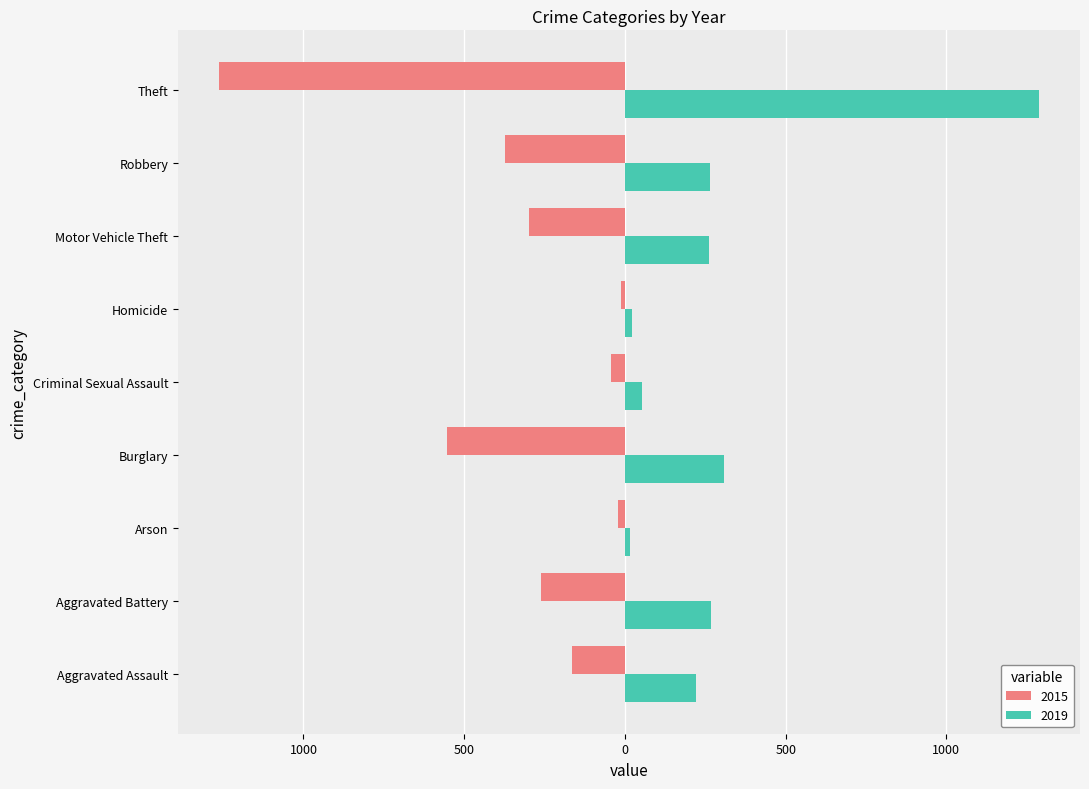

What value does the 2015 series have at Criminal Sexual Assault, to the nearest 50?

-50